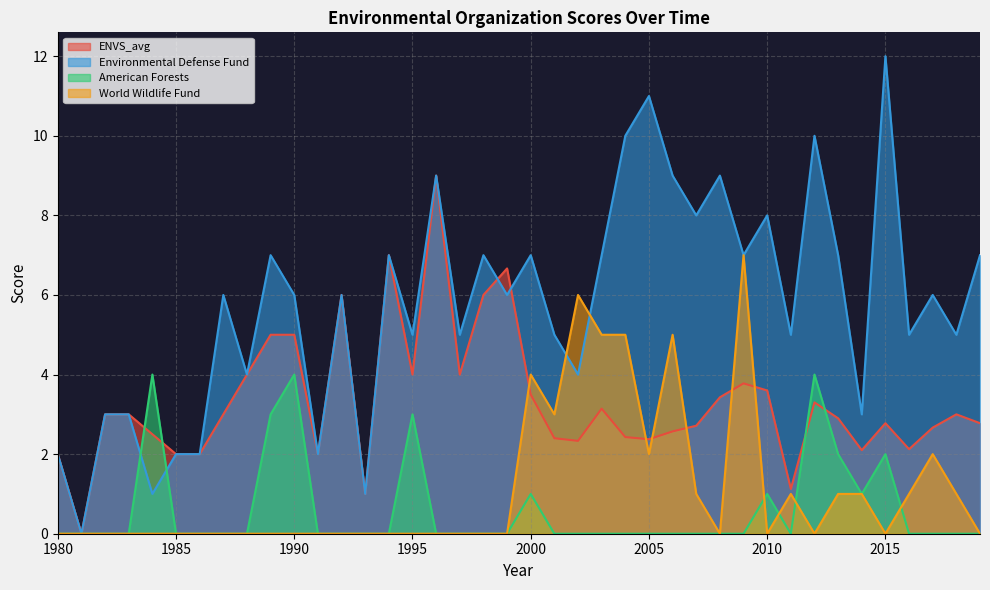

Is it true that World Wildlife Fund equals 4.3 at 2010?

False